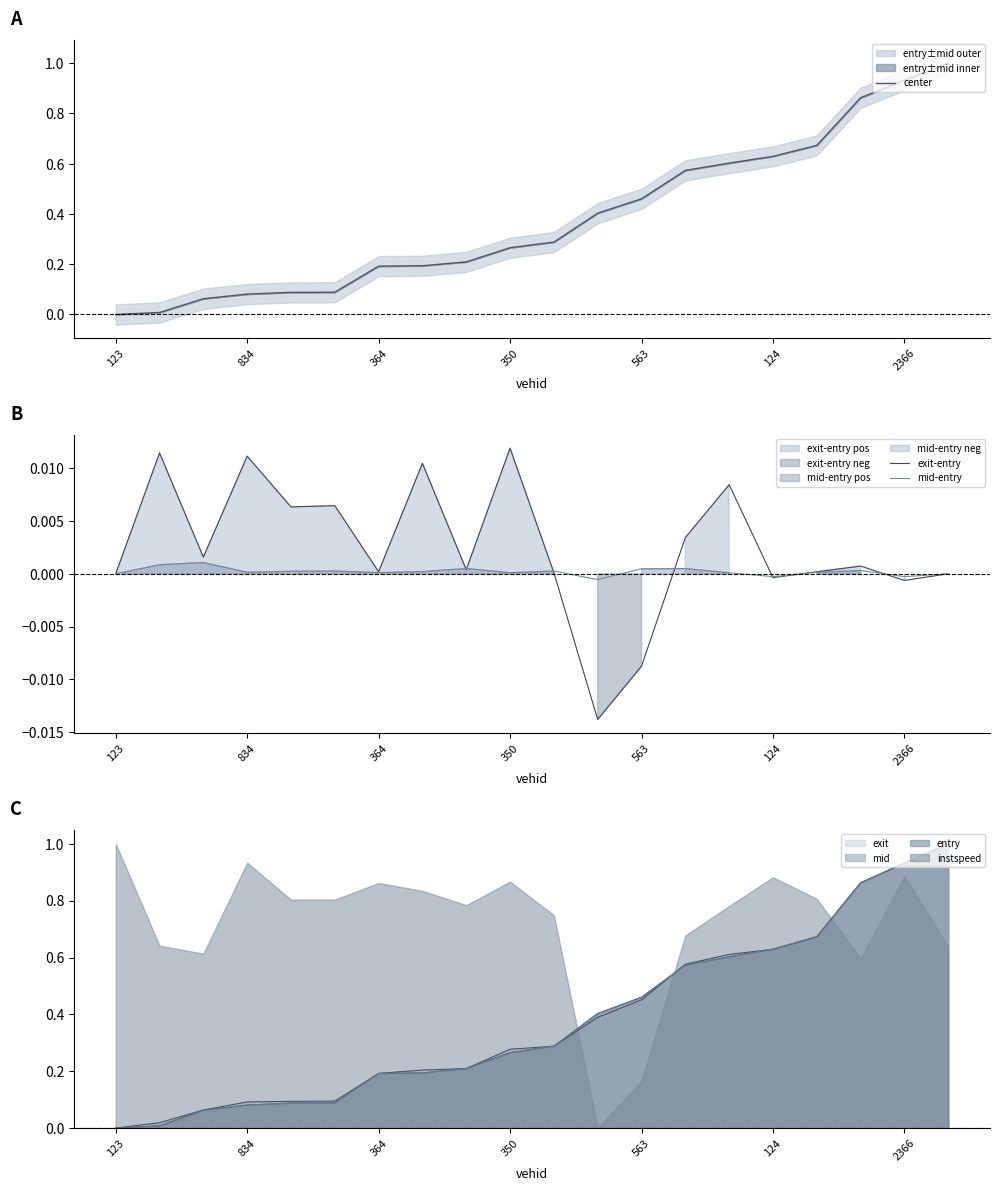

In mid-entry, how many points are higher than both neighbors (excluding endpoints)?

6